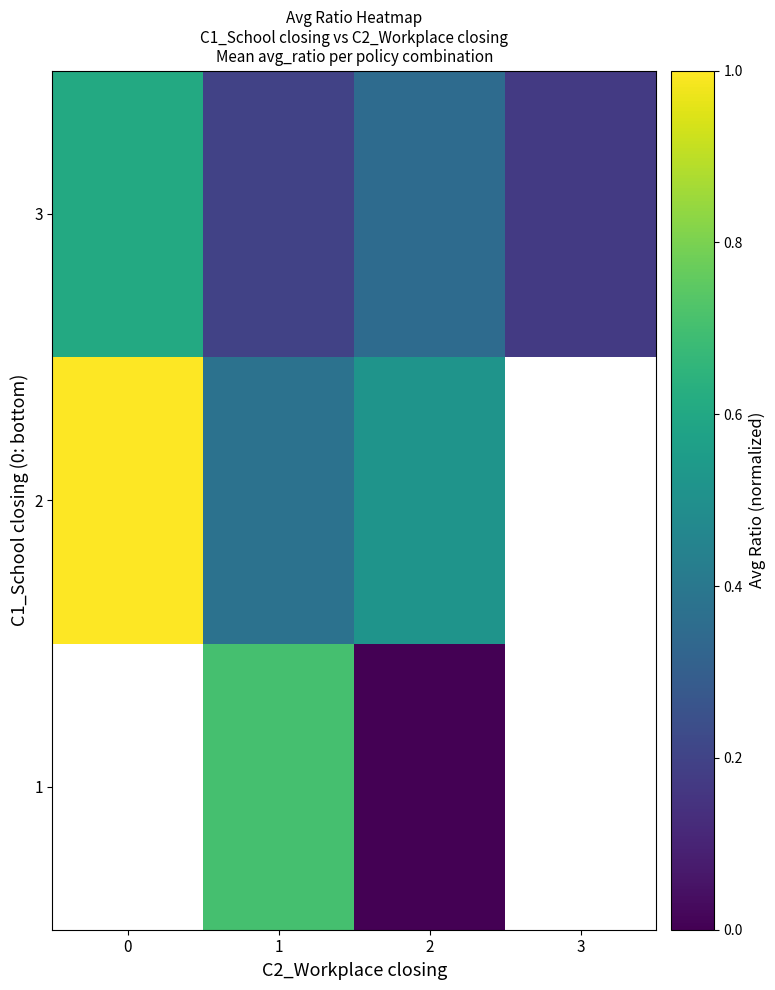

How many categories are shown in the chart?

4